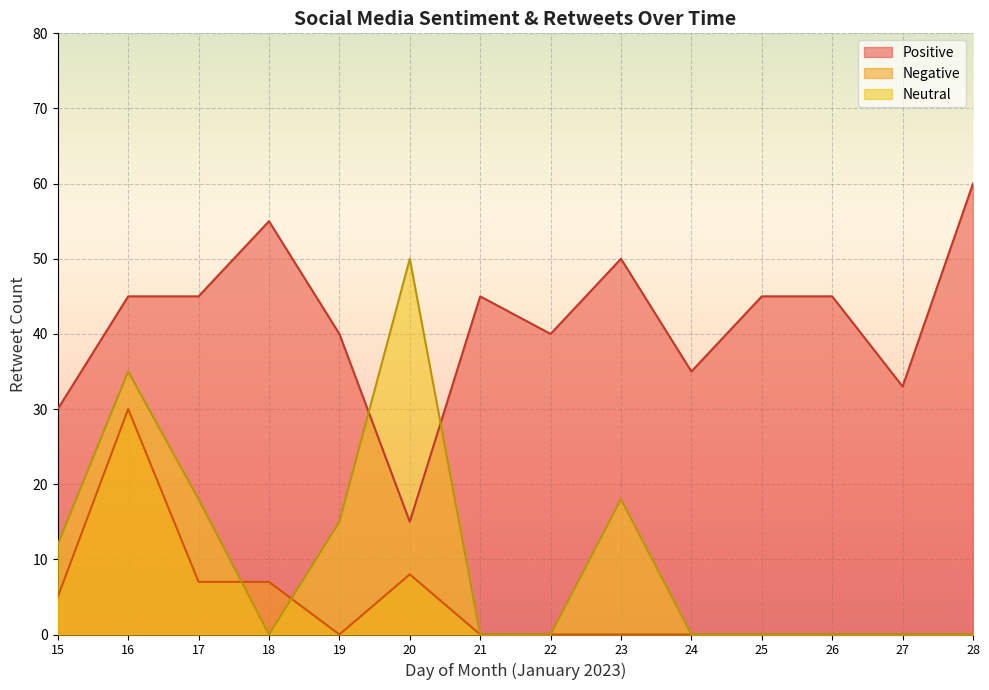

At which category is the sum across all series the highest?

16